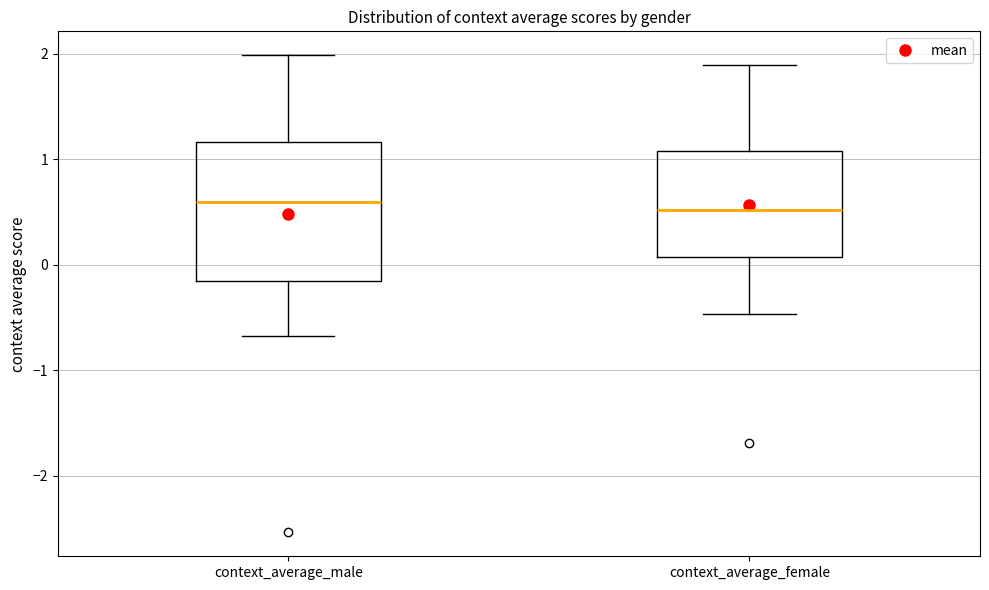

Which box is the tallest, from its lower edge to its upper edge?

context_average_male